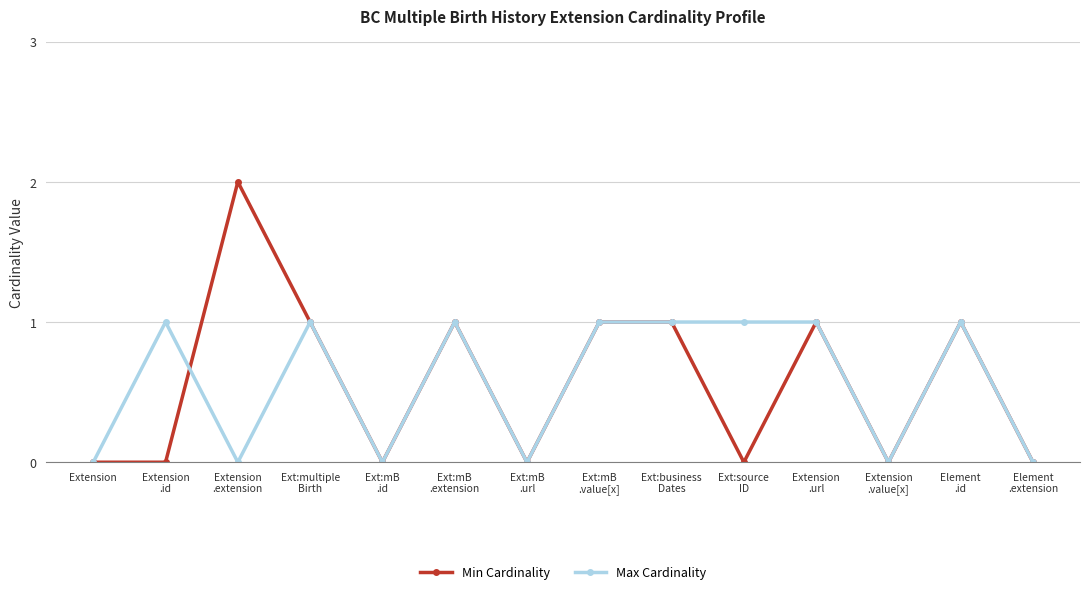

What is the label of the 6th point from the right?

Ext:business
Dates